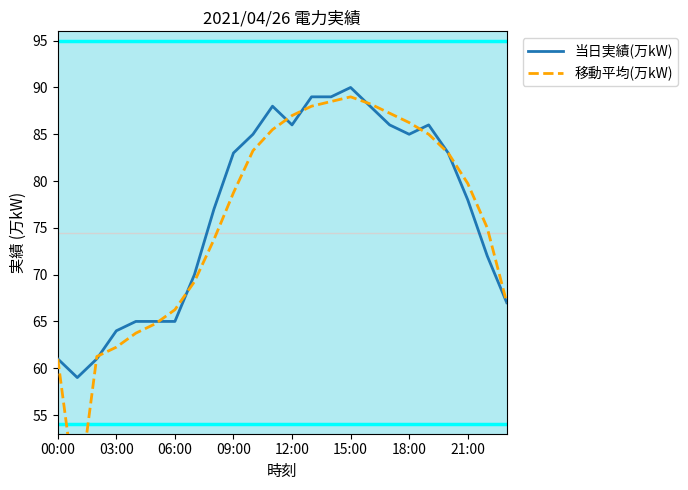

What is the difference between the maximum and second lowest values in the 移動平均(万kW) series?

28.0